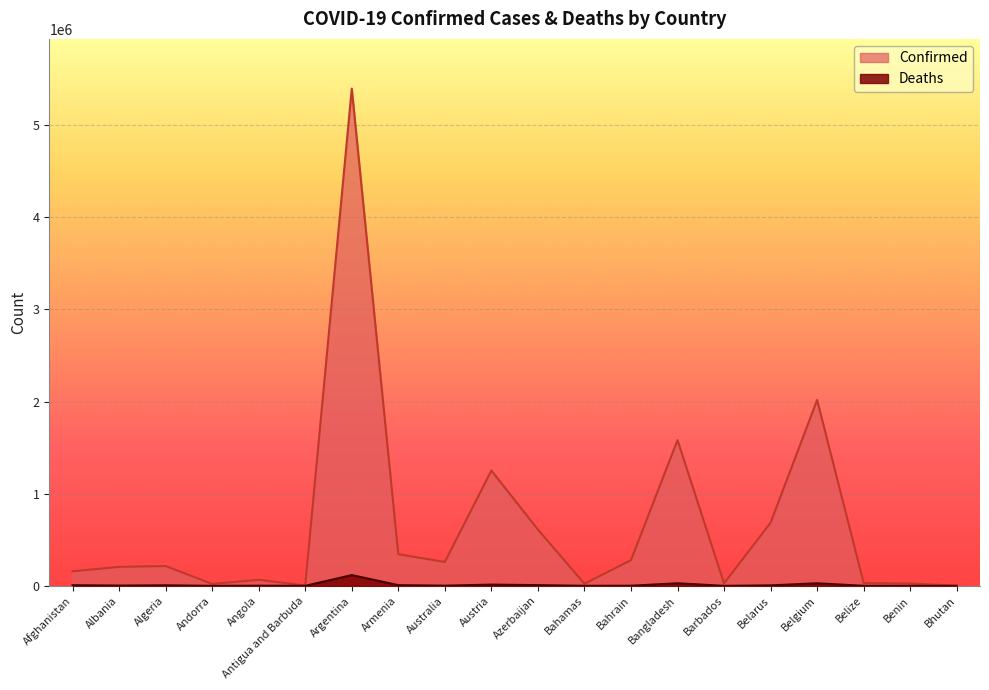

Where is Deaths nearest to the value 58466?

Bangladesh